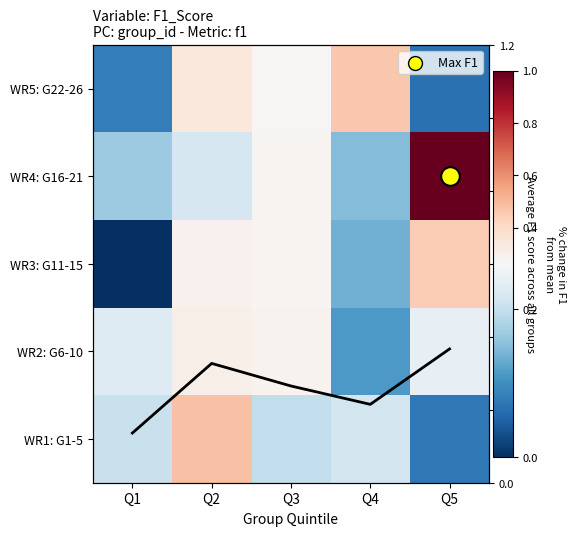

Is the value of Row mean at Q2 greater than the value of WR5: G22-26 at Q5?

Yes